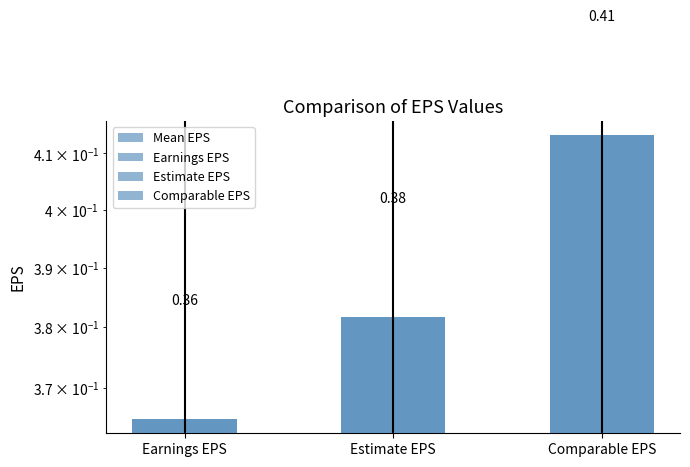

What is the sum of the values at Earnings EPS and Comparable EPS?

0.8